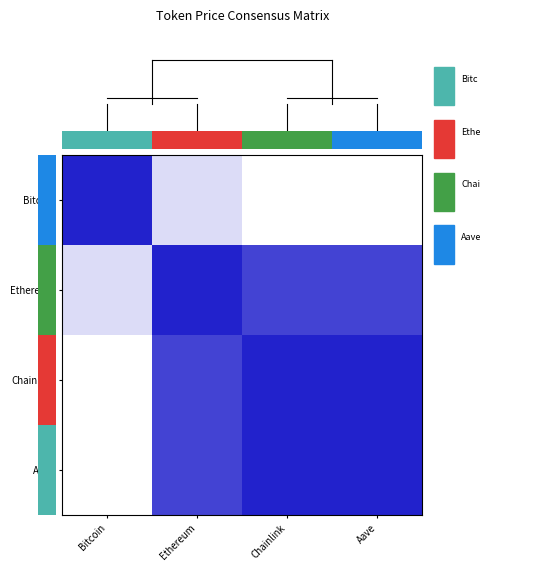

At which category does the chart reach its peak across all series?

Bitcoin